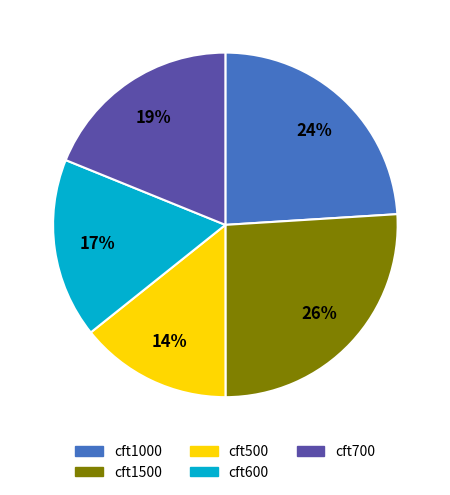

How many segments does this pie chart have?

5